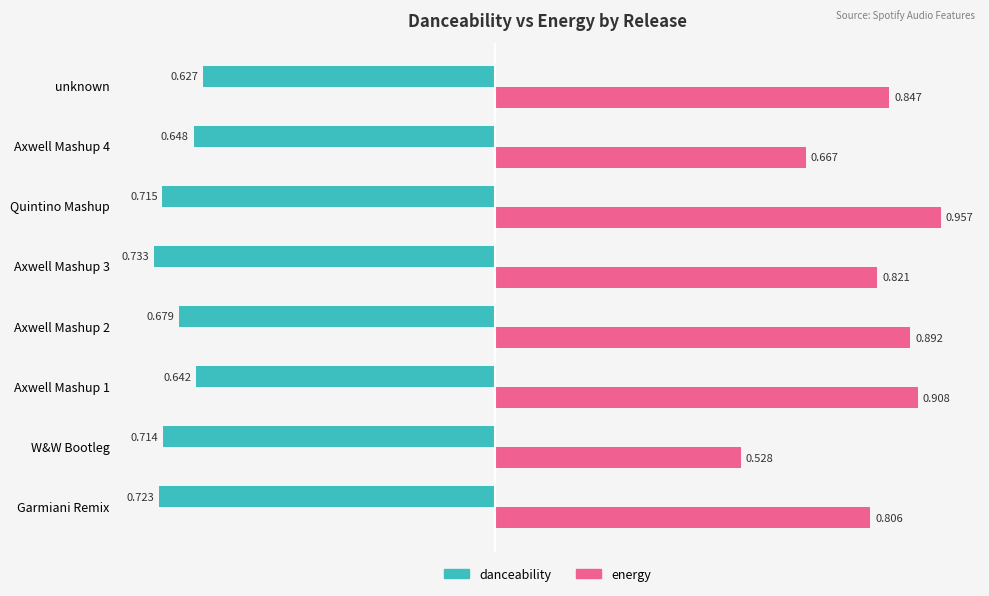

What is the sum of all danceability values?

-5.5